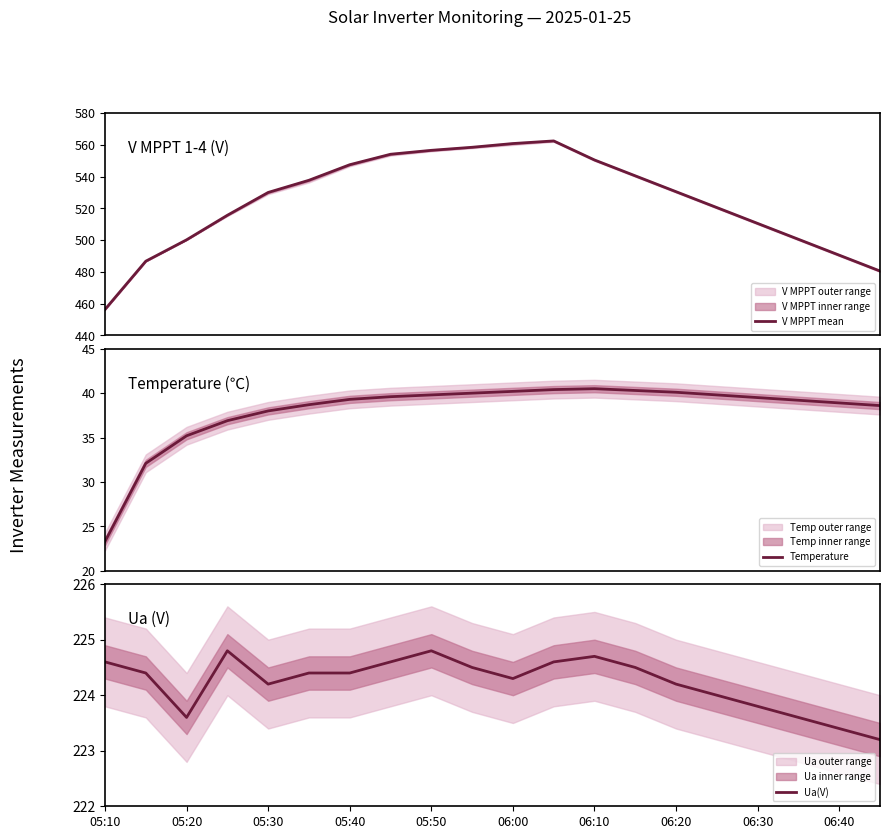

Is it true that Ua(V) equals 392.5 at 06:30?

False